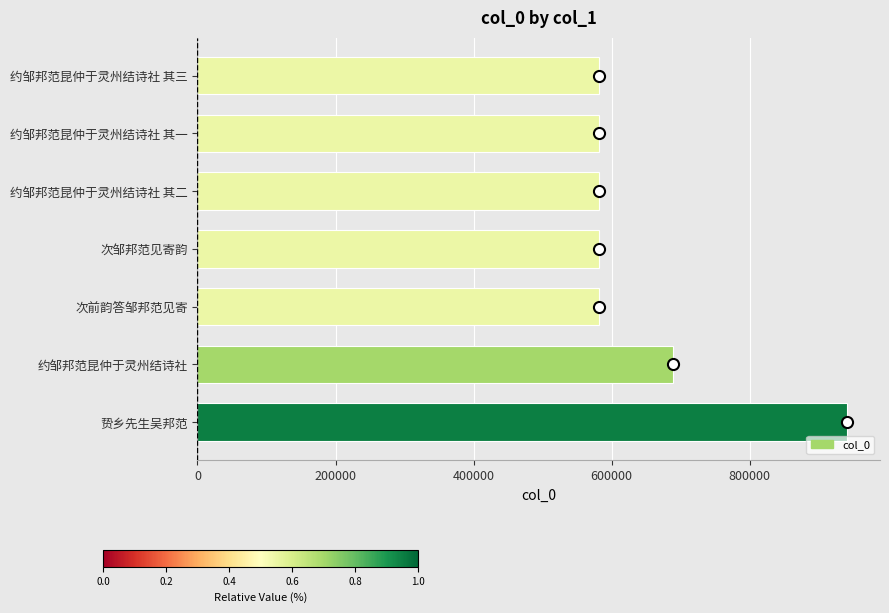

Read the value at 贽乡先生吴邦范.

941861